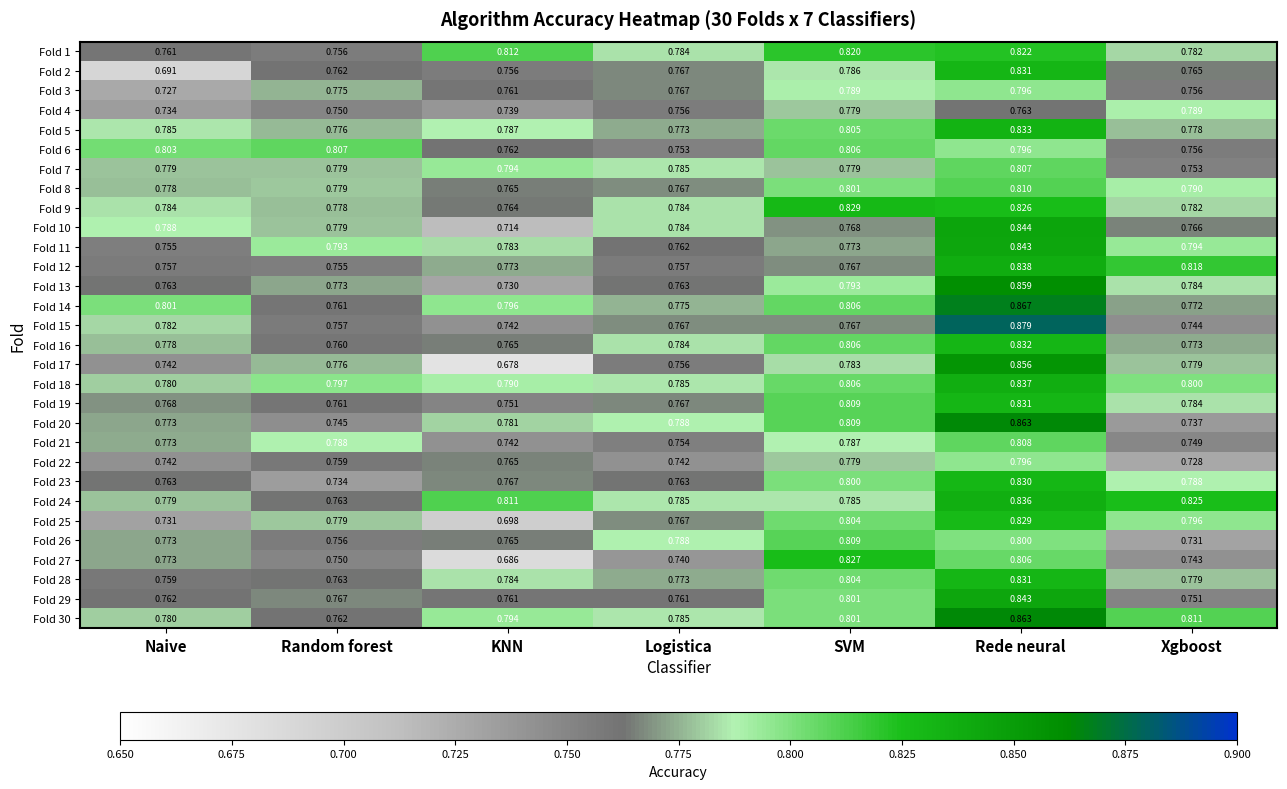

Where is Fold 16 nearest to the value 0?

Random forest